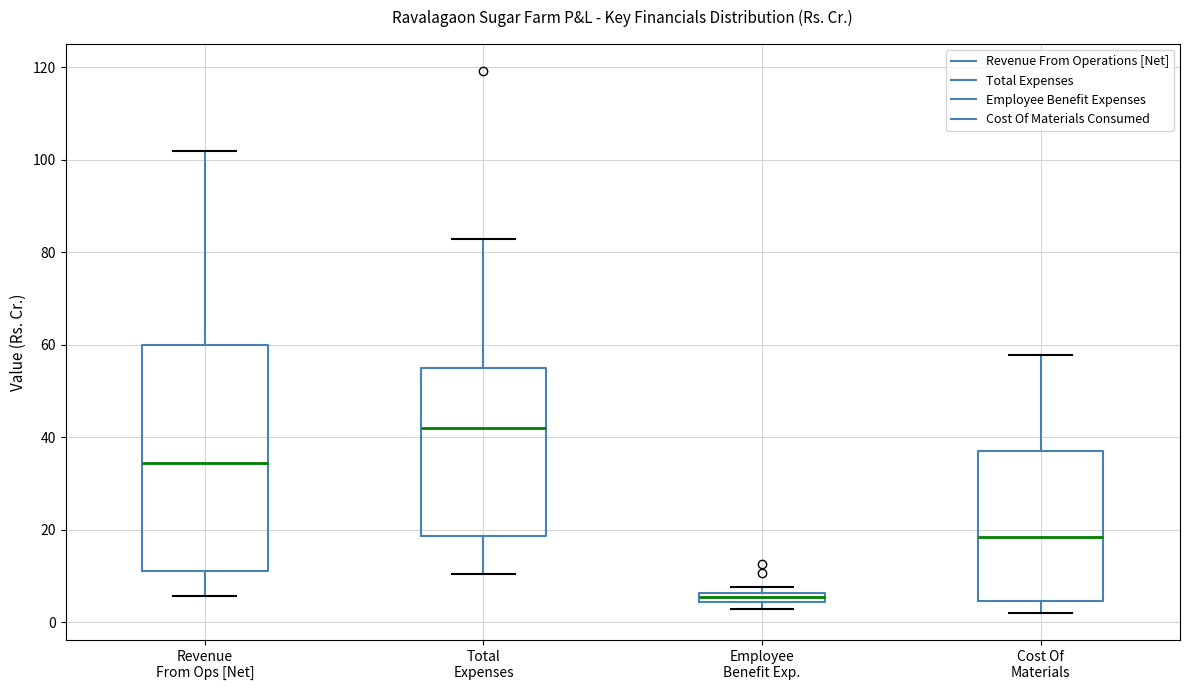

Which box's median line is the highest?

Total Expenses